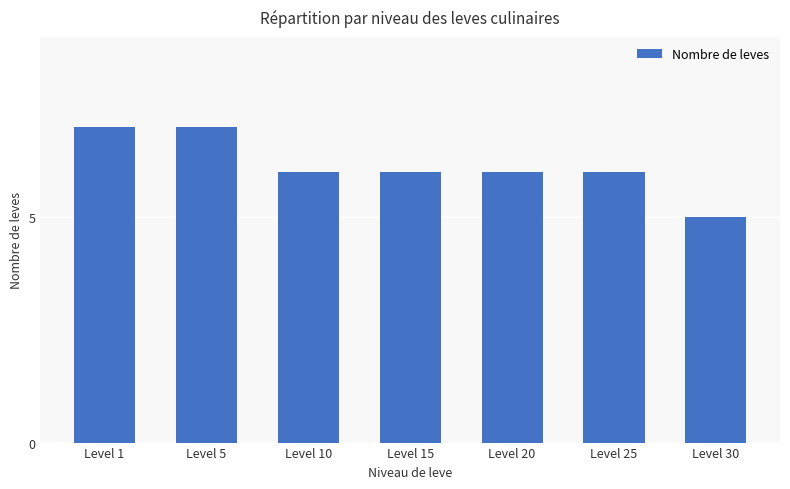

How many categories are shown in the chart?

7